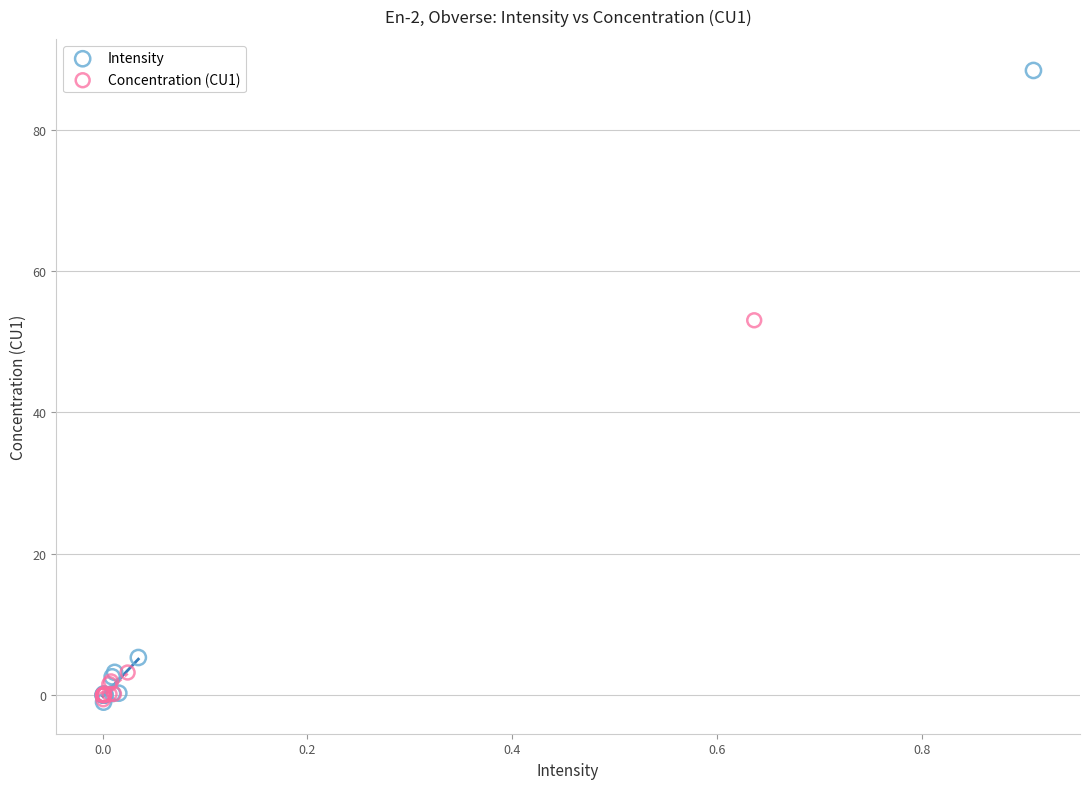

Which series has the widest spread of Y values?

Intensity